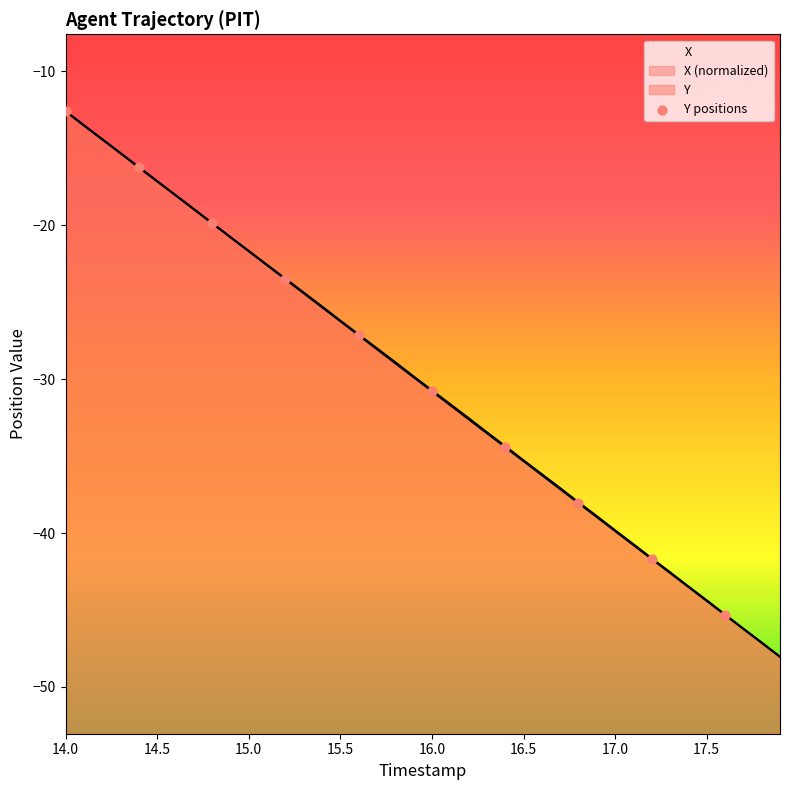

Which series has the widest spread of Y values?

X